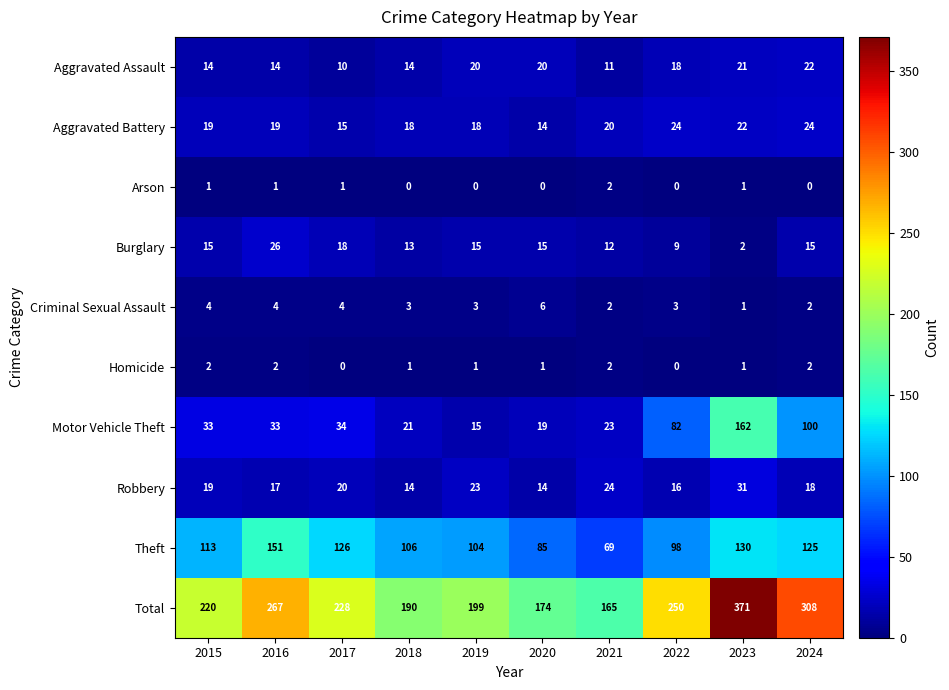

At how many categories does at least one series exceed 38?

10